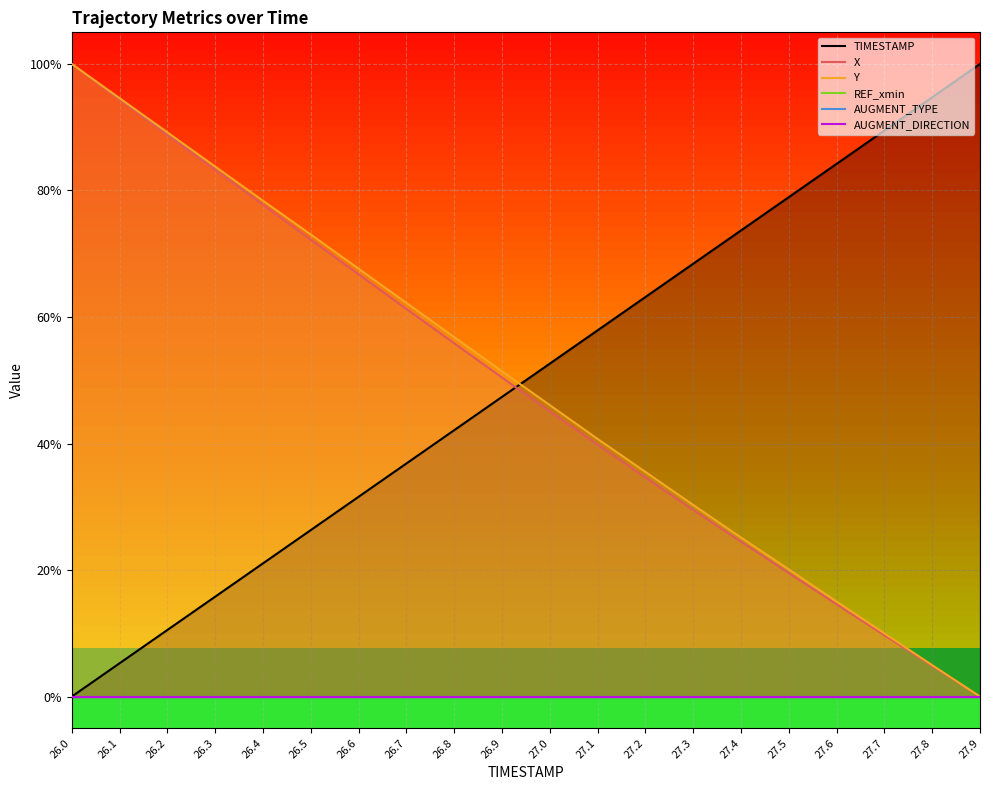

Which series changed the most between 26.5 and 26.9?

X